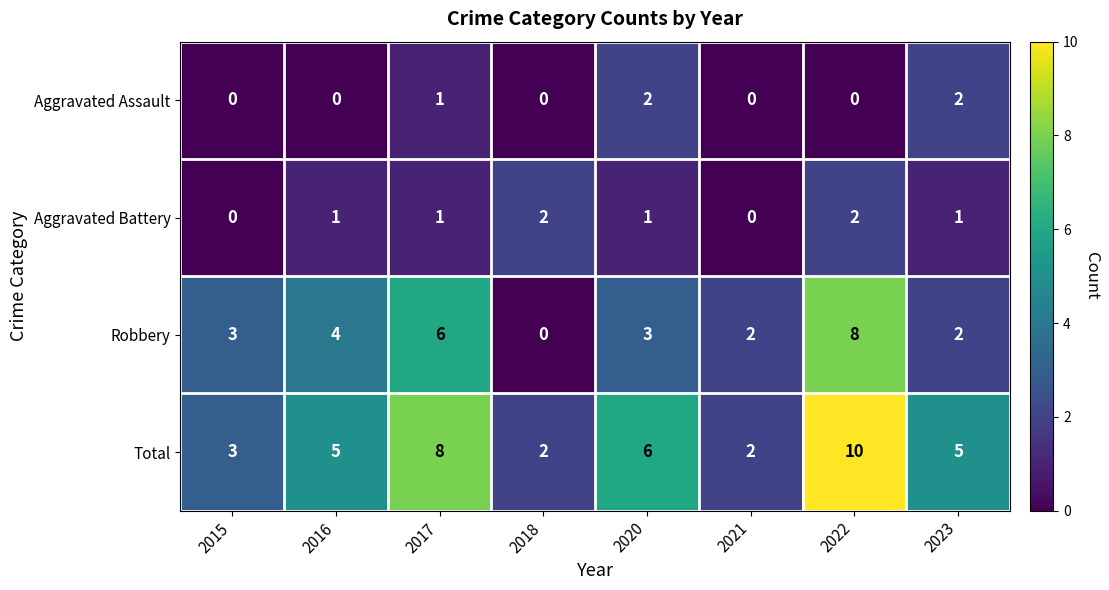

What is the difference between the highest and lowest values at 2023?

4